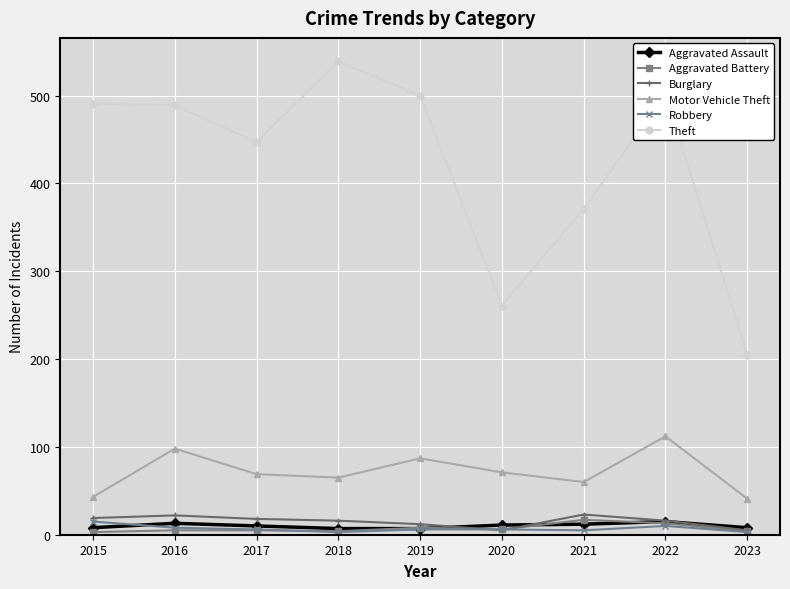

How many interior local peaks does the Motor Vehicle Theft series have?

3